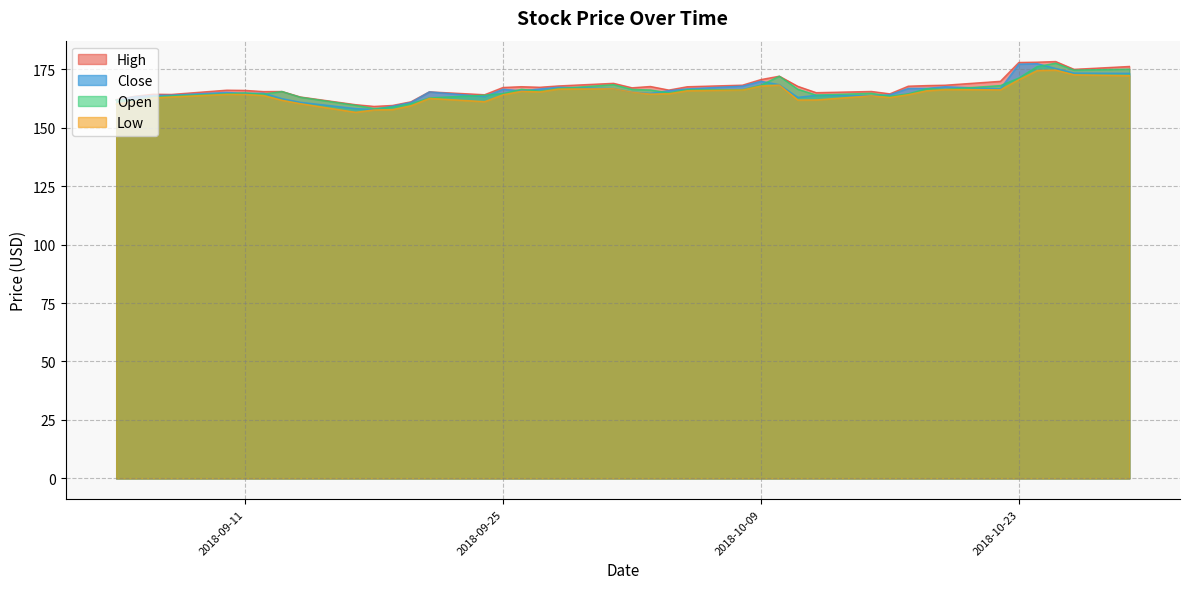

What is the maximum value for High?

178.3